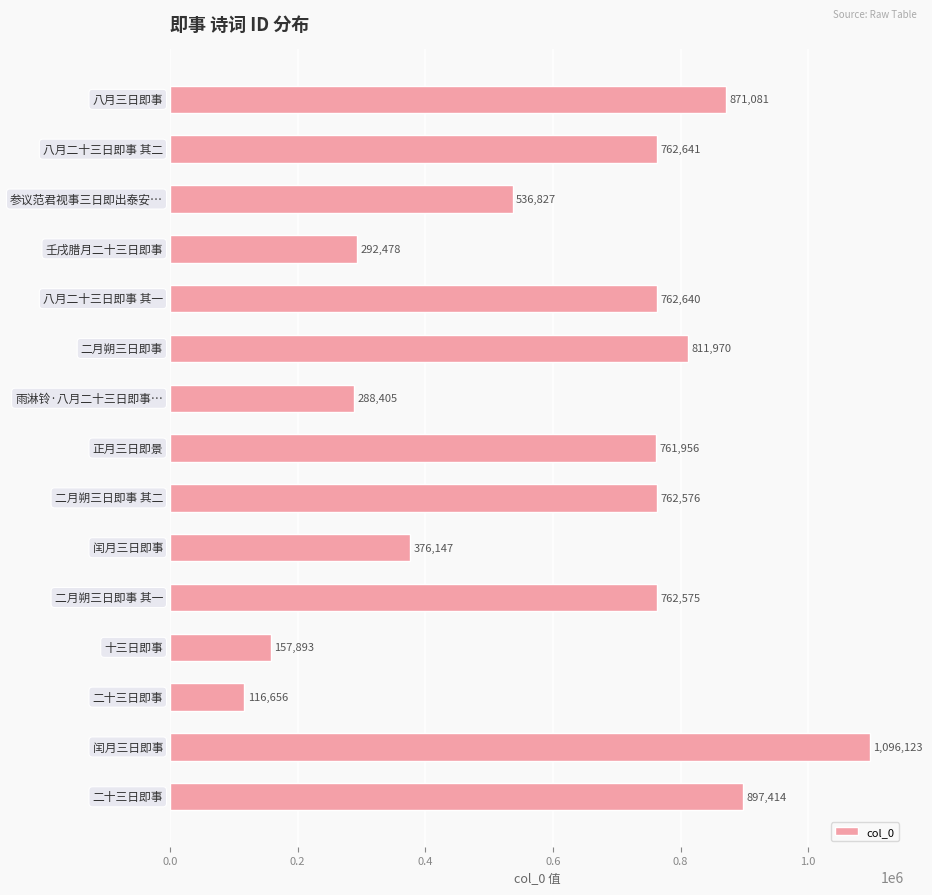

What is the maximum value shown in the chart?

1096123